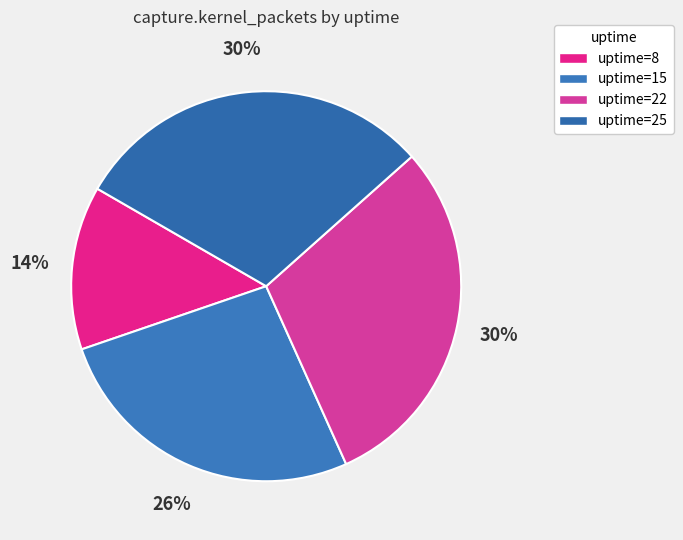

Rank the categories by value from highest to lowest.

25, 22, 15, 8